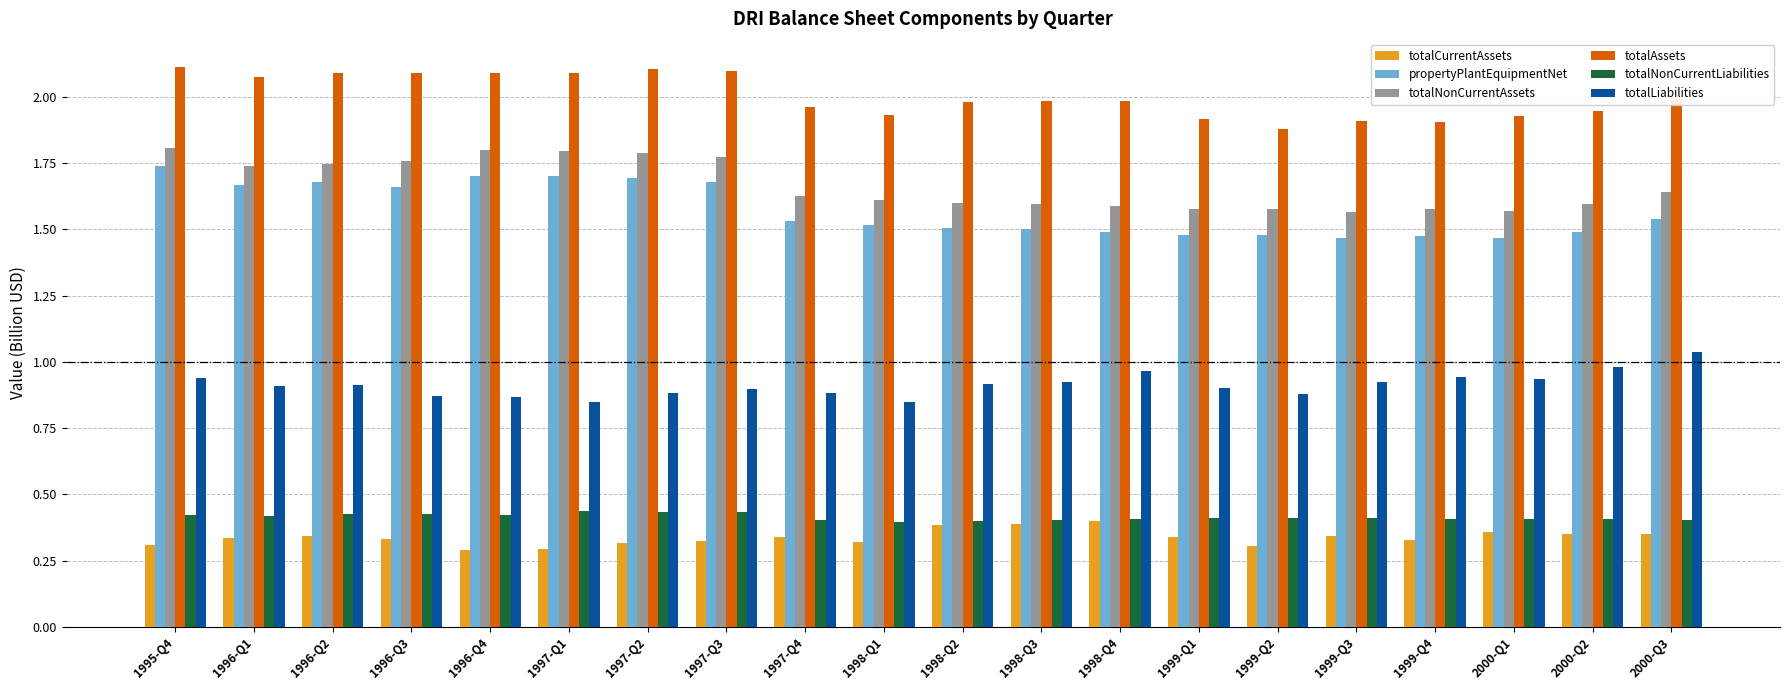

True or false: totalNonCurrentAssets has a value of 1.1 at 2000-Q2.

False